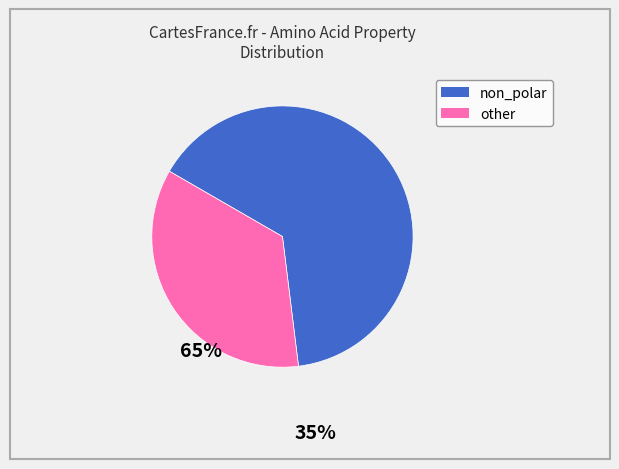

Is it true that non_polar is 65% of the pie?

True